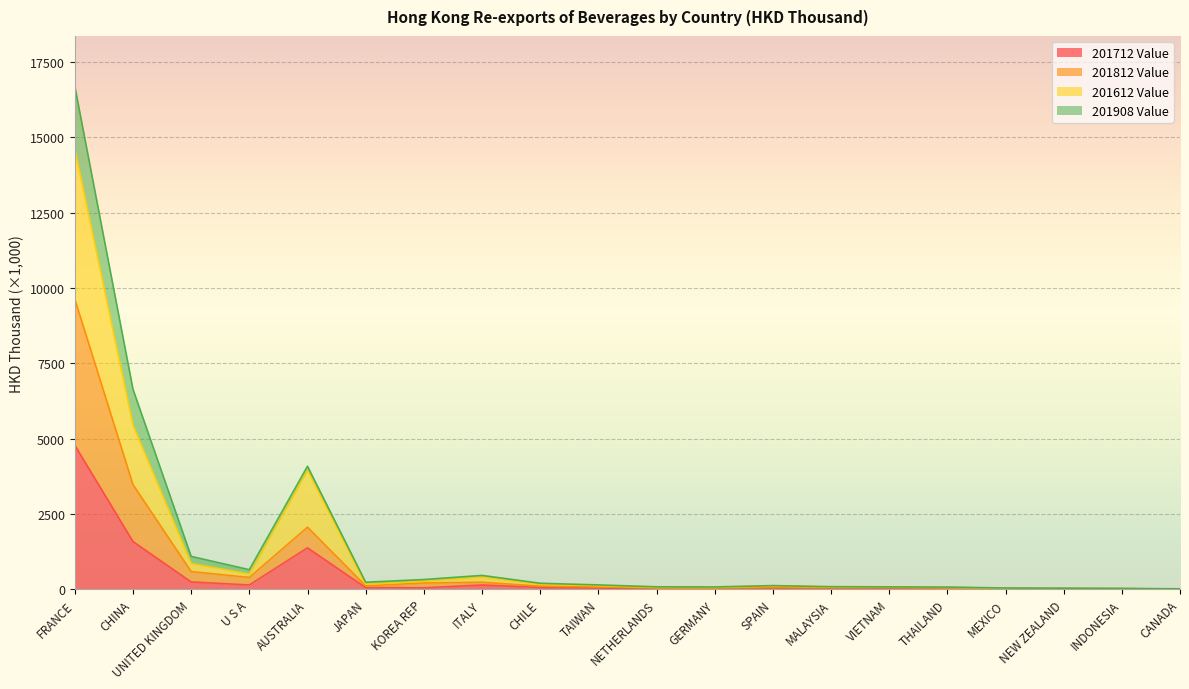

The value of 201612 Value at THAILAND is 65.7. True or false?

True